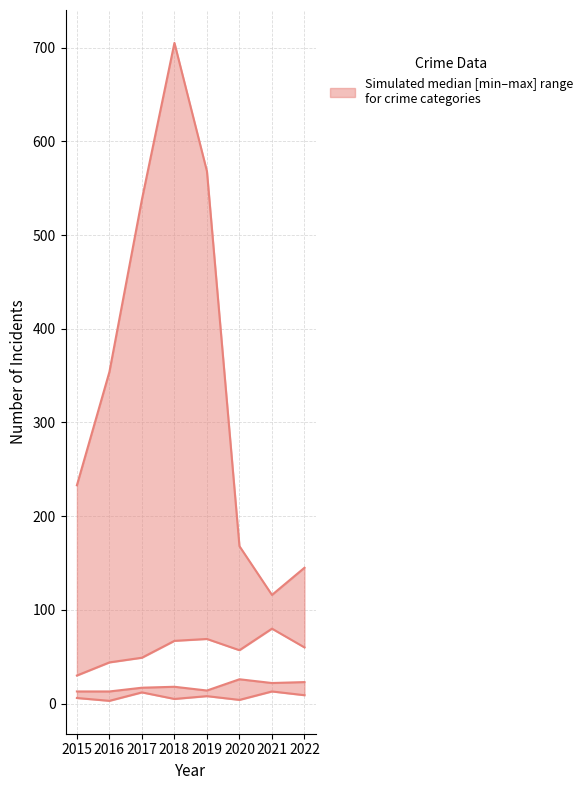

What is the value of the Theft point at the 1st from the left?

233